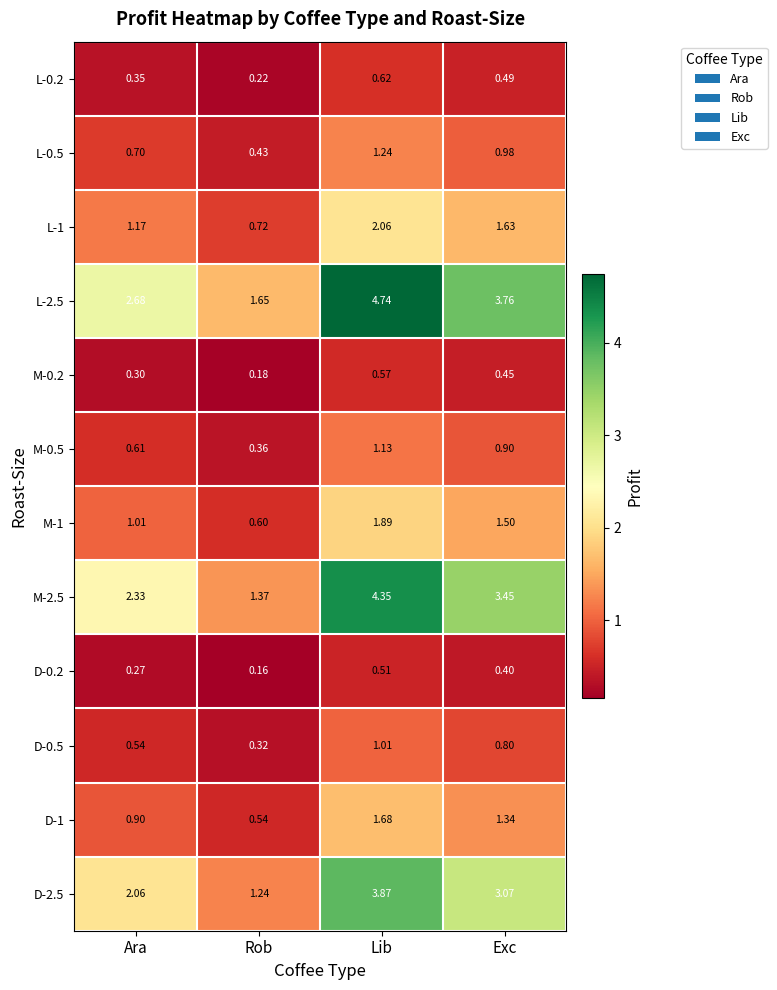

Rank the categories by L-0.5 value from highest to lowest.

Lib, Exc, Ara, Rob